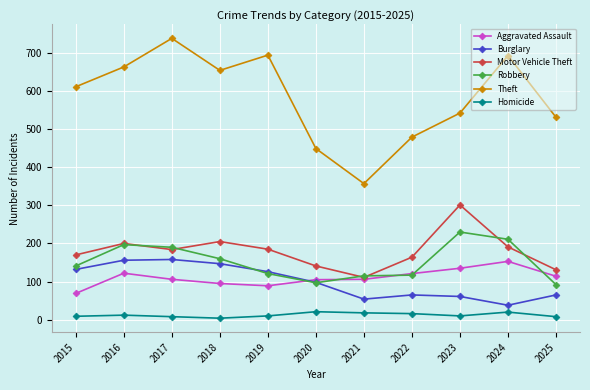

Which series has the largest total across all categories?

Theft